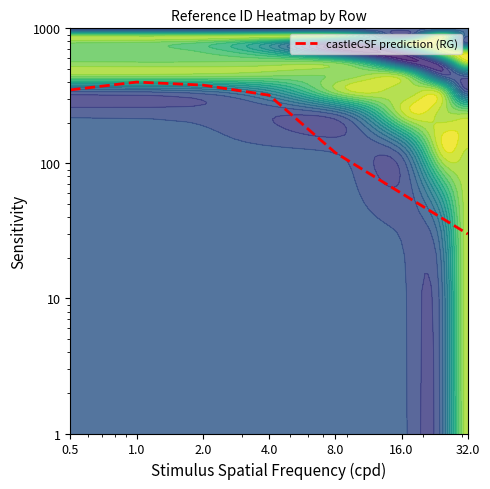

What is the change in value from 1.0 to 16.0?

-340